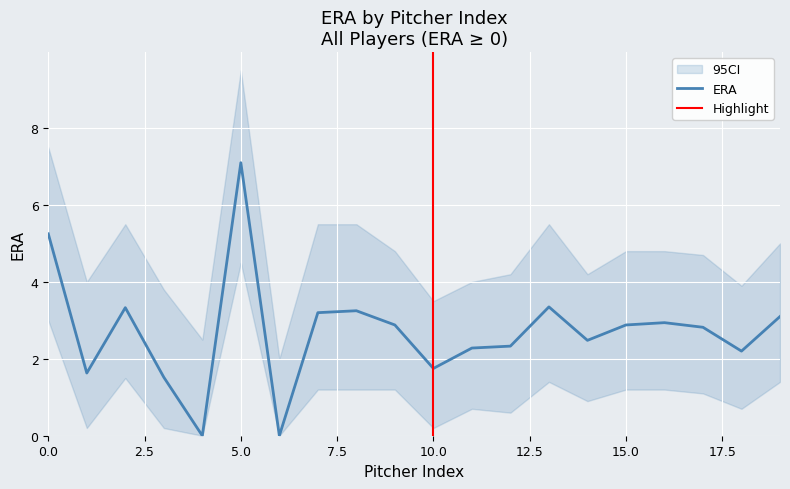

Rank the categories by value from highest to lowest.

5, 0, 13, 2, 8, 7, 19, 16, 9, 15, 17, 14, 12, 11, 18, 10, 1, 3, 4, 6